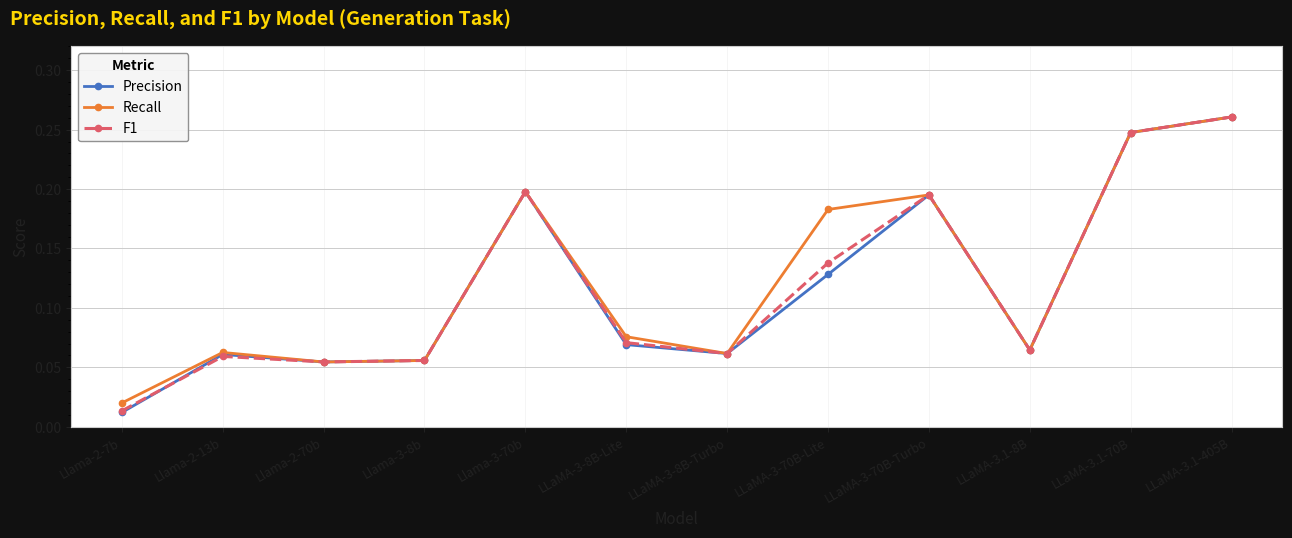

What position from the right is LLaMA-3-70B-Turbo?

4